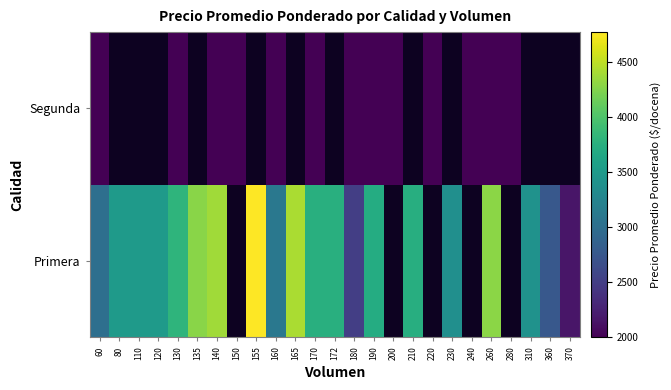

Which category has the highest value in the Segunda series?

60